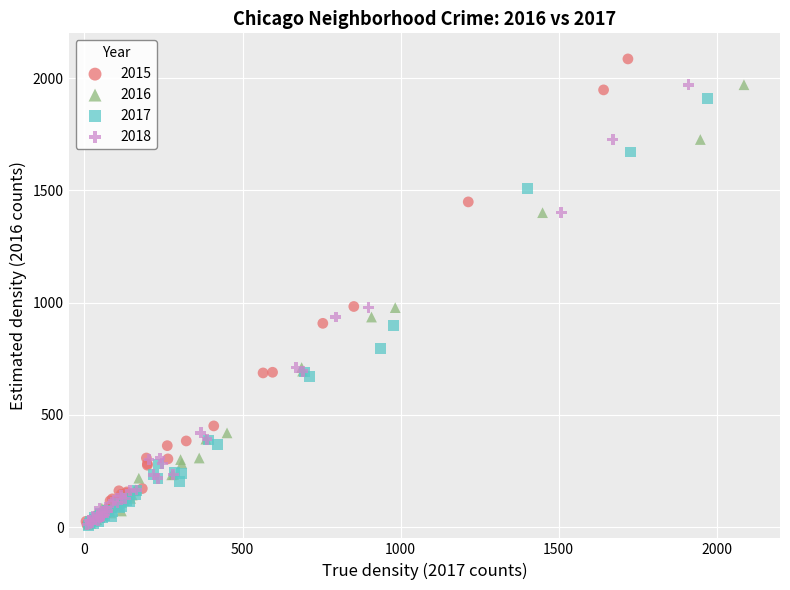

What are all the series names shown in the legend?

2015, 2016, 2017, 2018